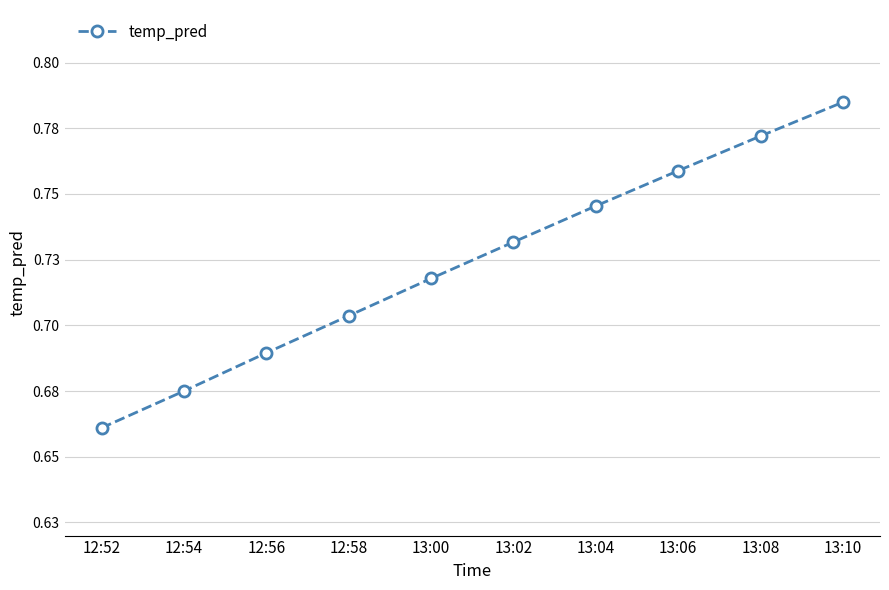

Reading left to right, what are all the values shown in this chart?

0.7	0.7	0.7	0.7	0.7	0.7	0.7	0.8	0.8	0.8